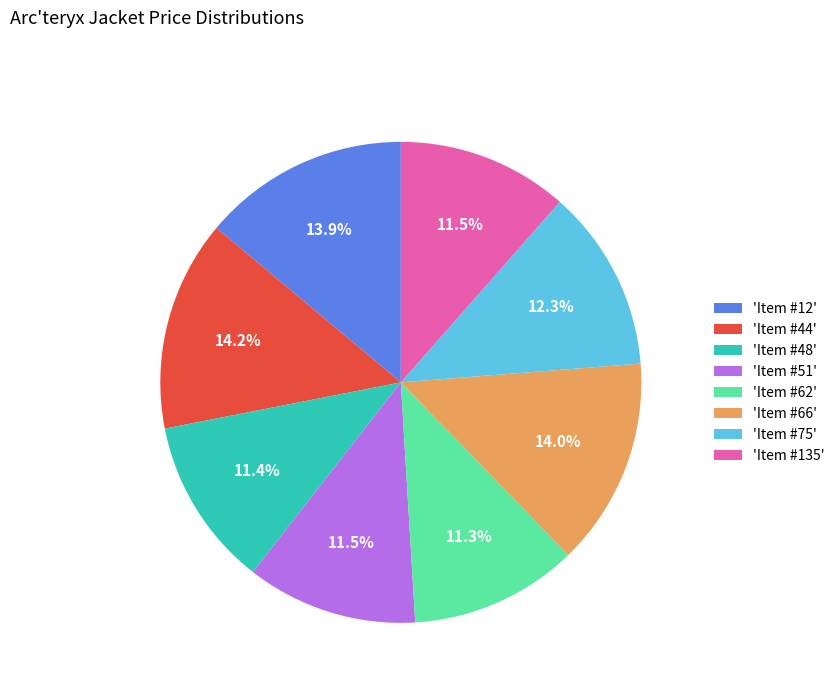

What percentage is NOT represented by 'Item #75'?

87.7%